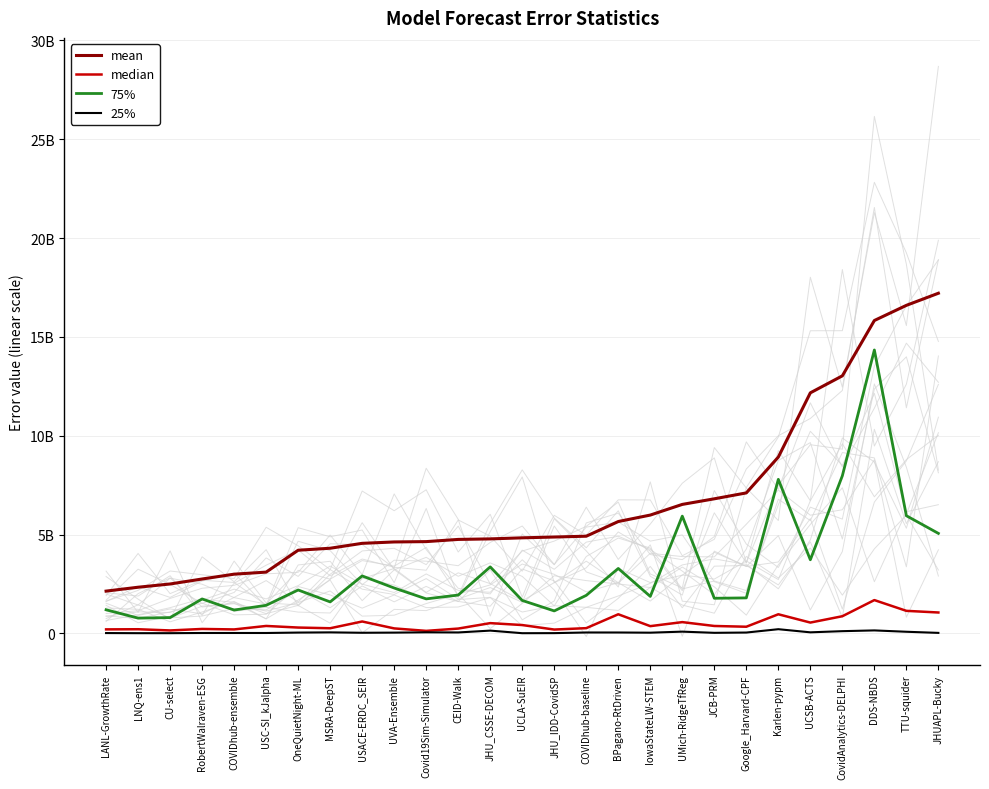

True or false: 25% and median cross at least once.

False